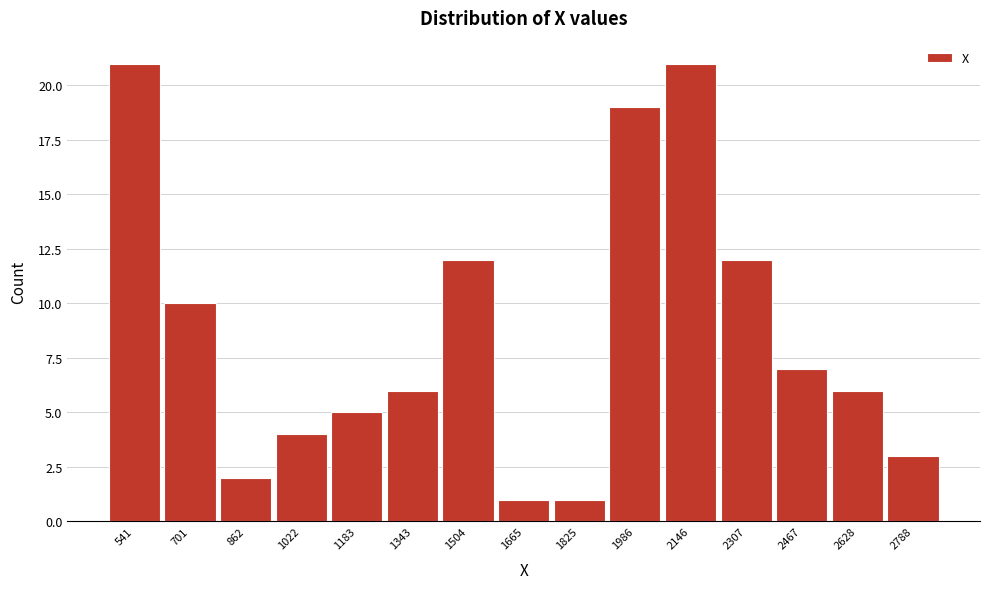

Reading right to left, extract all data points from this chart.

2788=3	2628=6	2467=7	2307=12	2146=21	1986=19	1825=1	1665=1	1504=12	1343=6	1183=5	1022=4	862=2	701=10	541=21